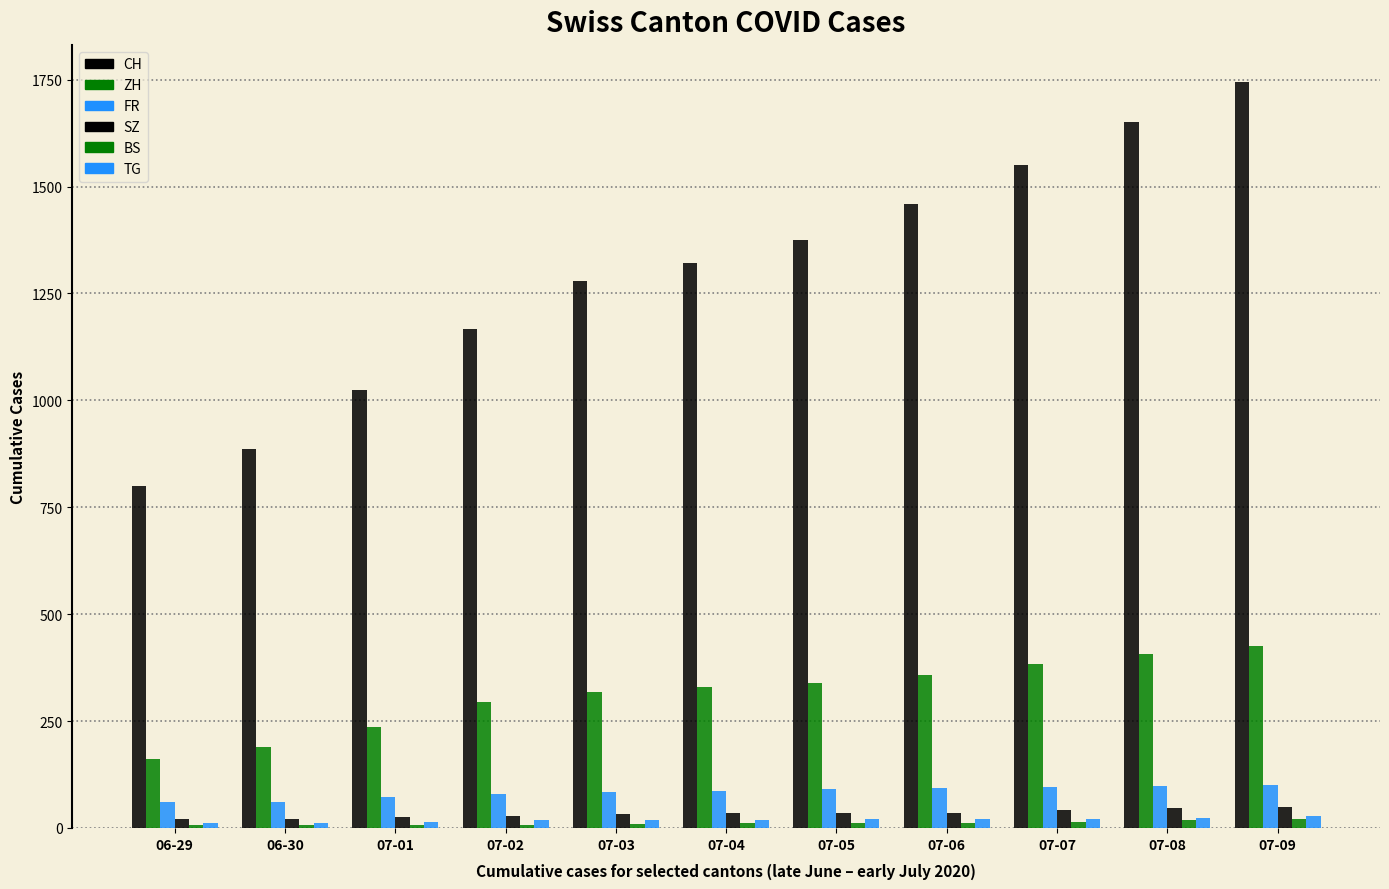

Where is CH nearest to the value 1271?

07-03